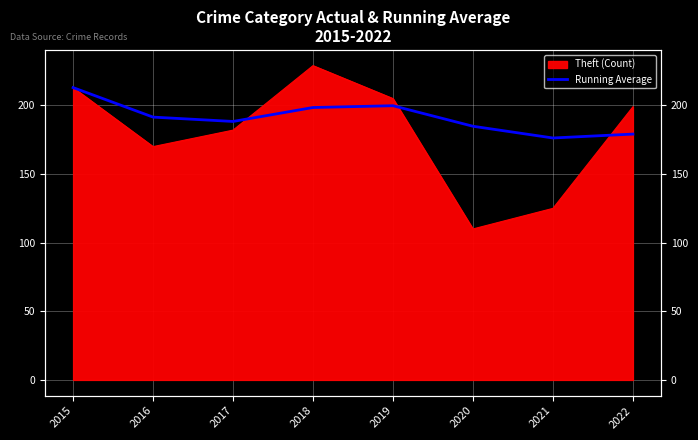

Reading right to left, extract all data points from this chart.

2022=179.1	2021=176.3	2020=184.8	2019=199.8	2018=198.5	2017=188.3	2016=191.5	2015=213.0